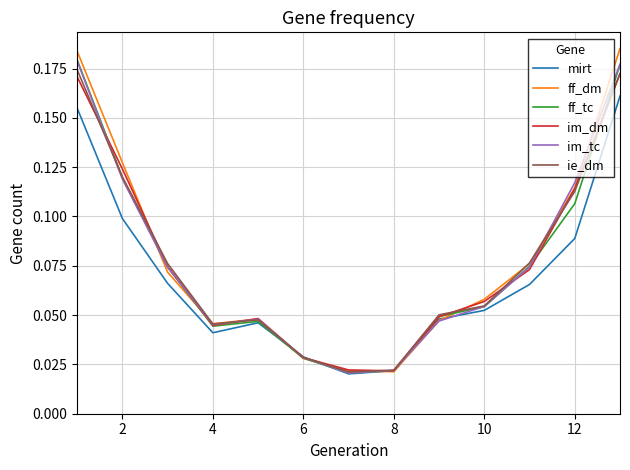

Which series has the widest spread of values?

ff_dm